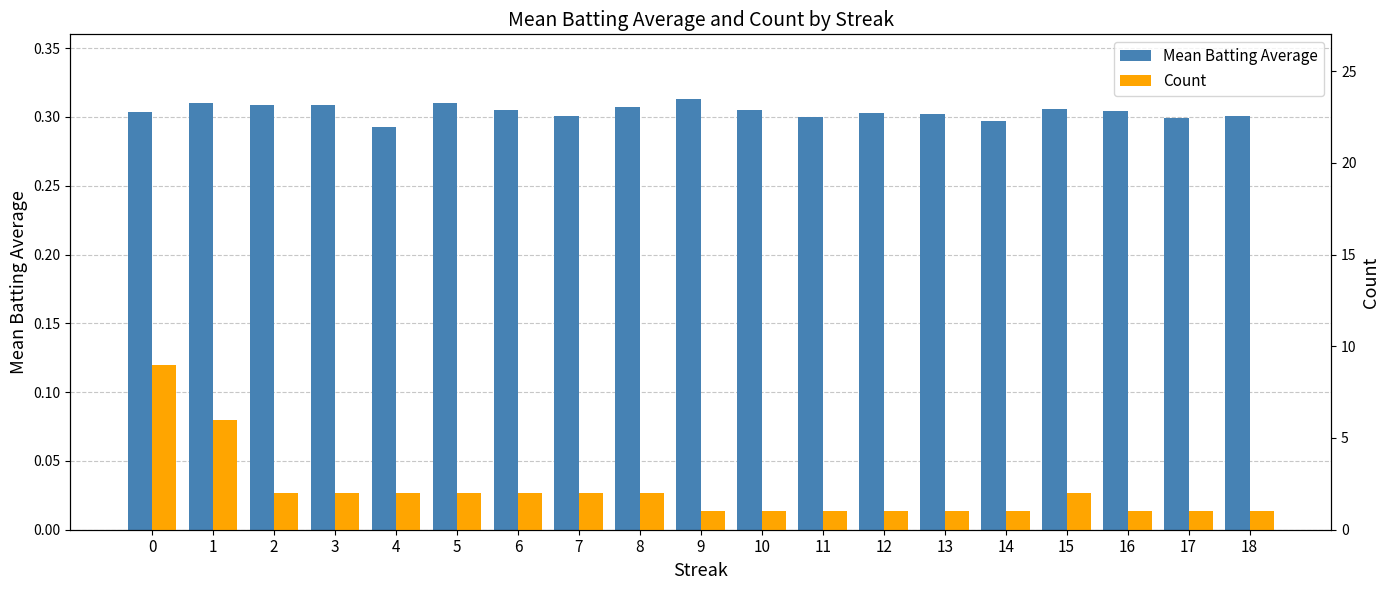

What is the maximum value shown in the chart?

9.0